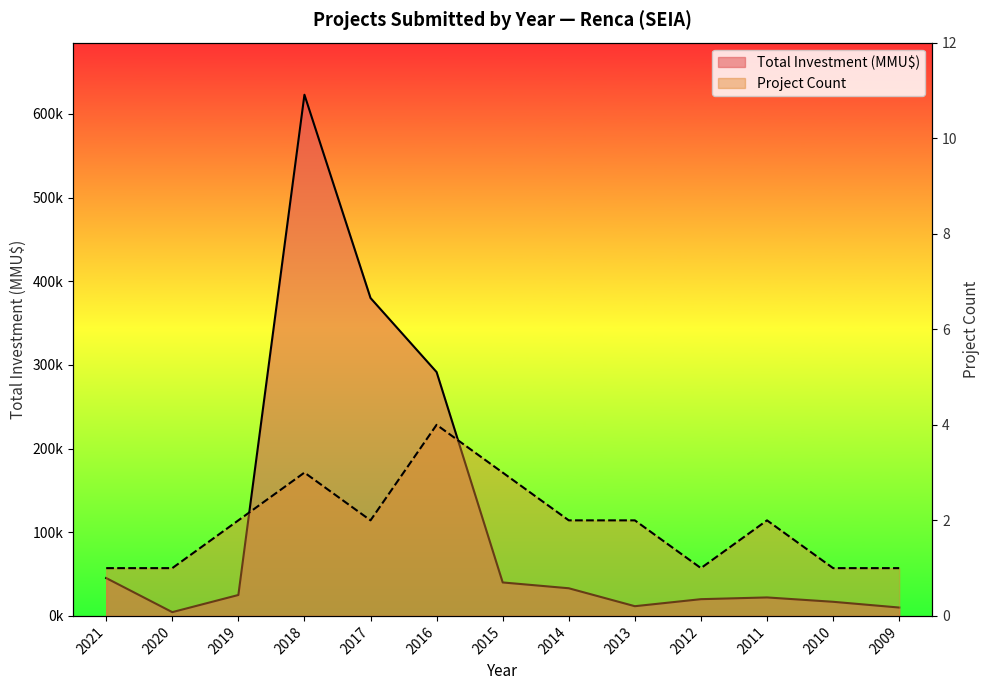

Is it true that Project Count equals 1 at 2021?

True